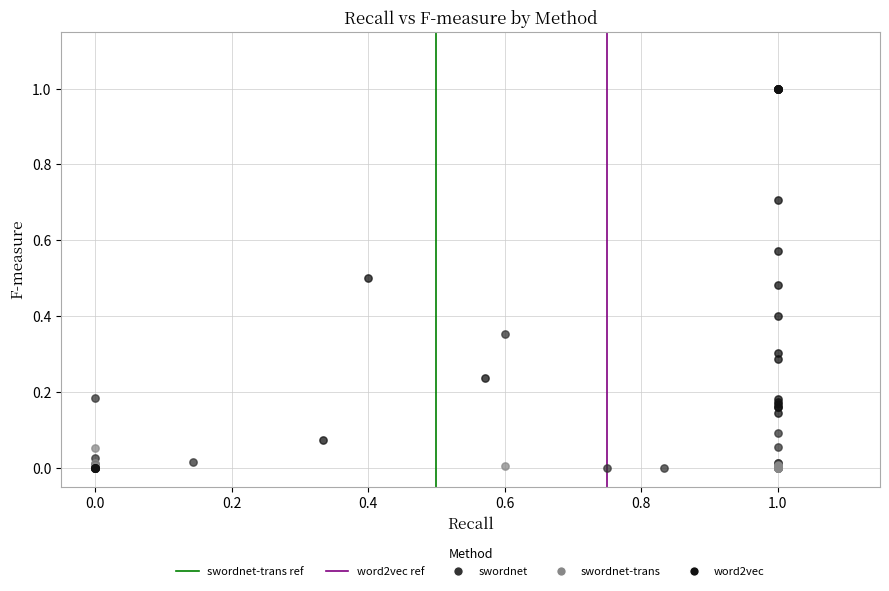

Which series has the largest Y range (max minus min)?

word2vec